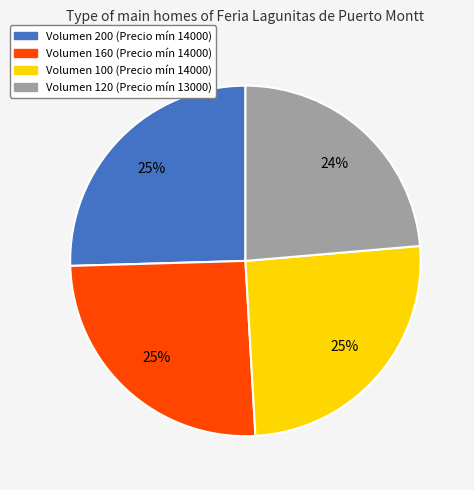

Is there any slice that represents more than half of the pie?

No